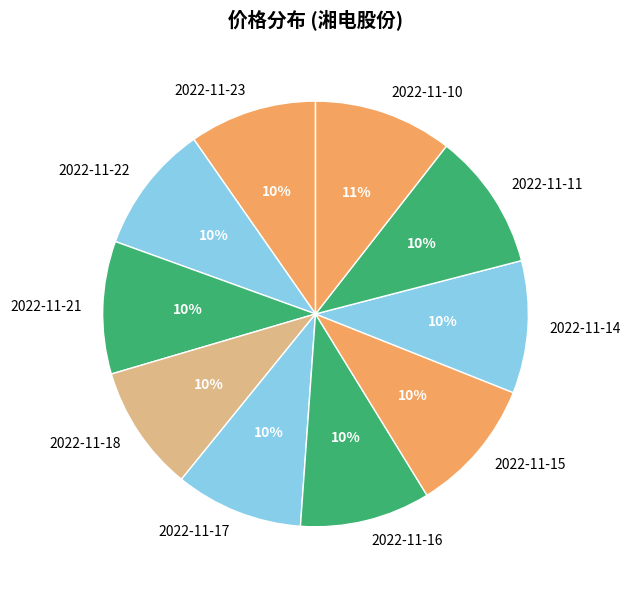

Combined, do 2022-11-11 and 2022-11-14 account for over 50%?

No